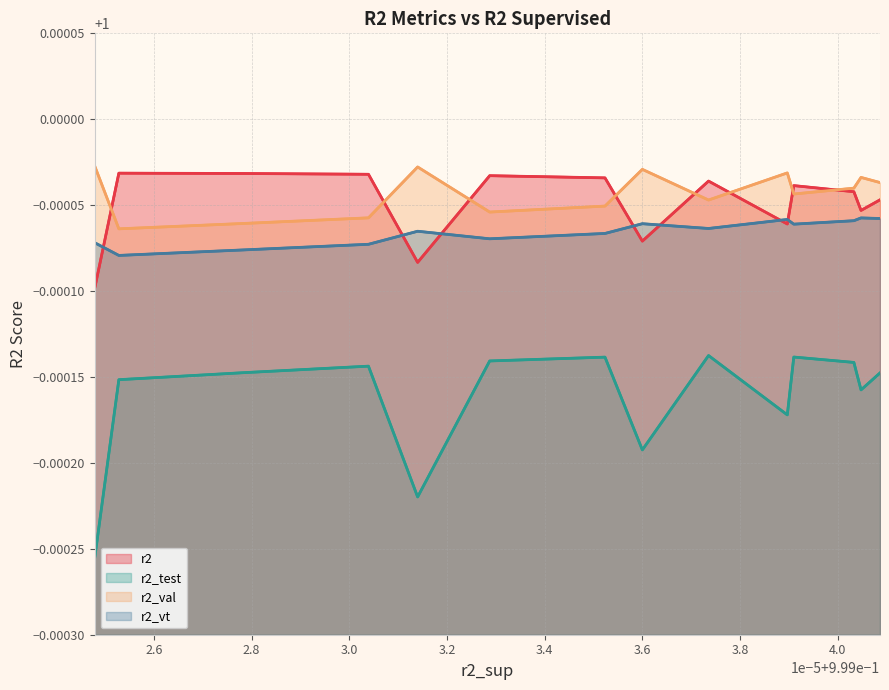

Which series has the widest spread of values?

r2_test